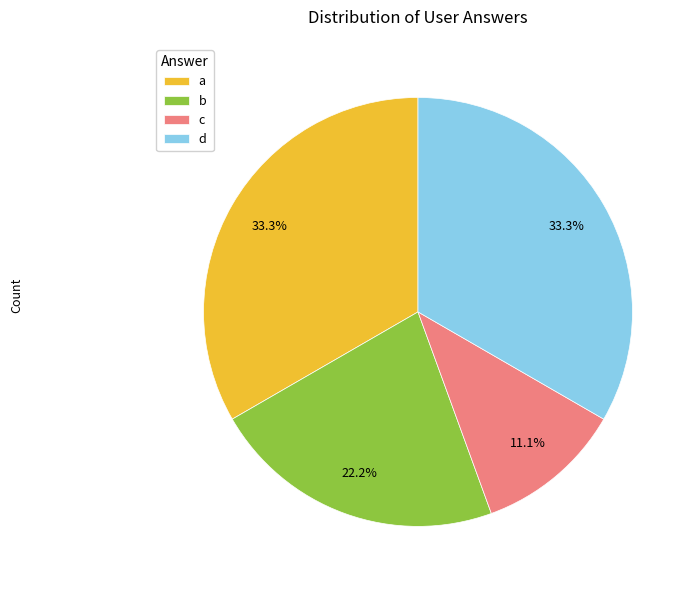

How many slices are in this pie chart?

4